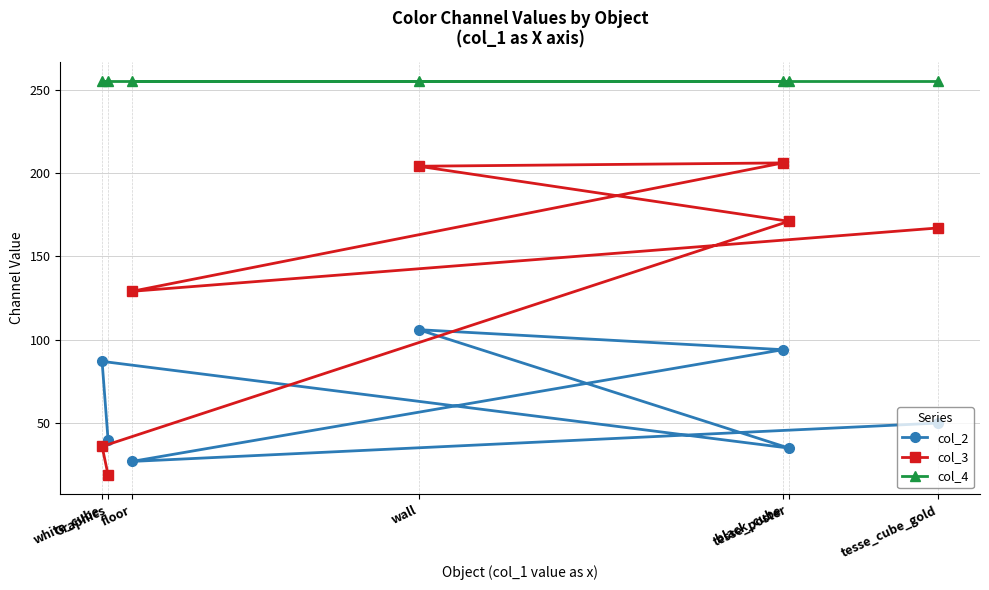

Does the chart display data point markers on the line(s)?

Yes